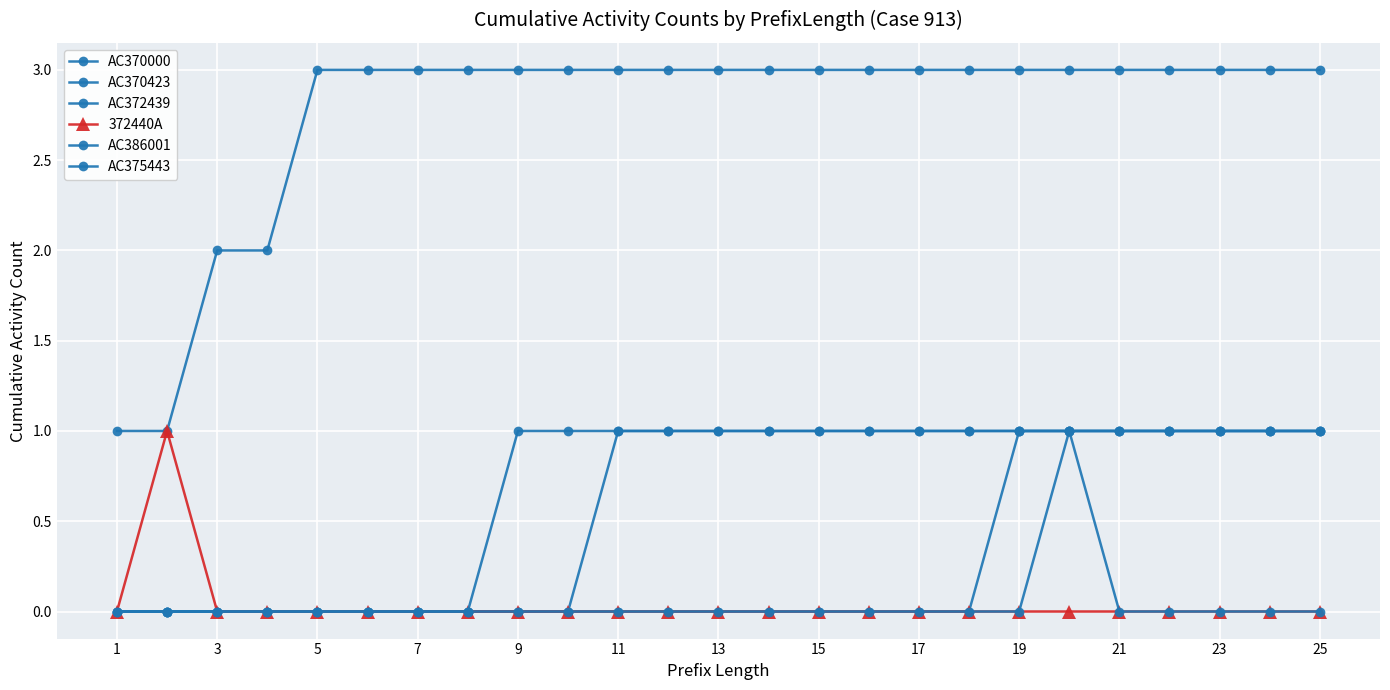

True or false: AC386001 and AC375443 intersect in this chart.

False